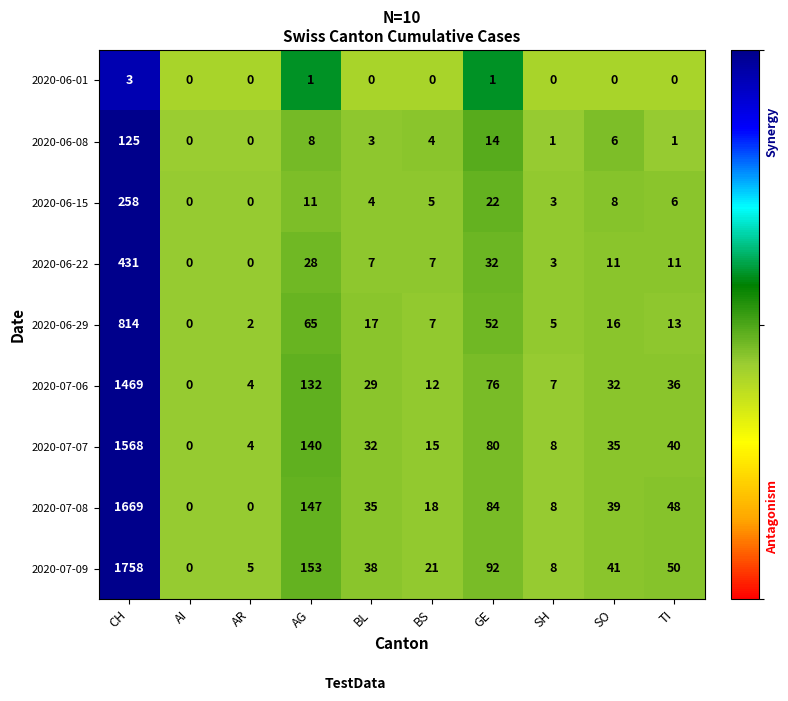

Which series has the largest total across all categories?

2020-07-09